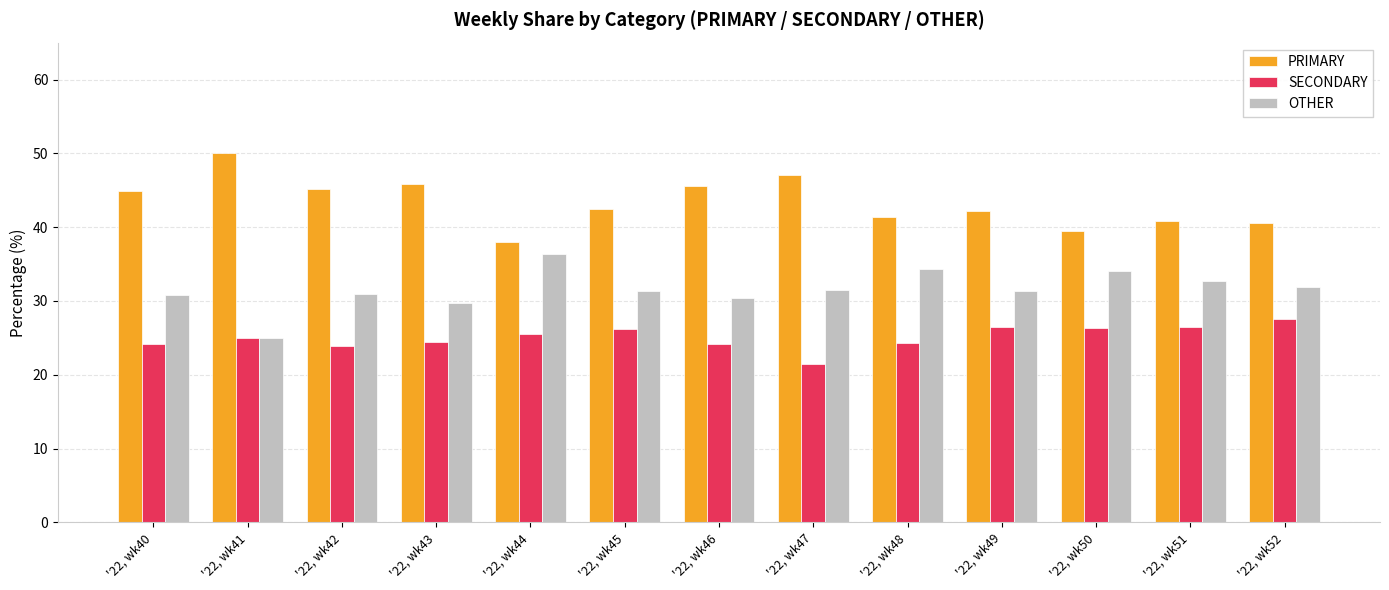

Is it true that SECONDARY equals 46.7 at '22, wk45?

False